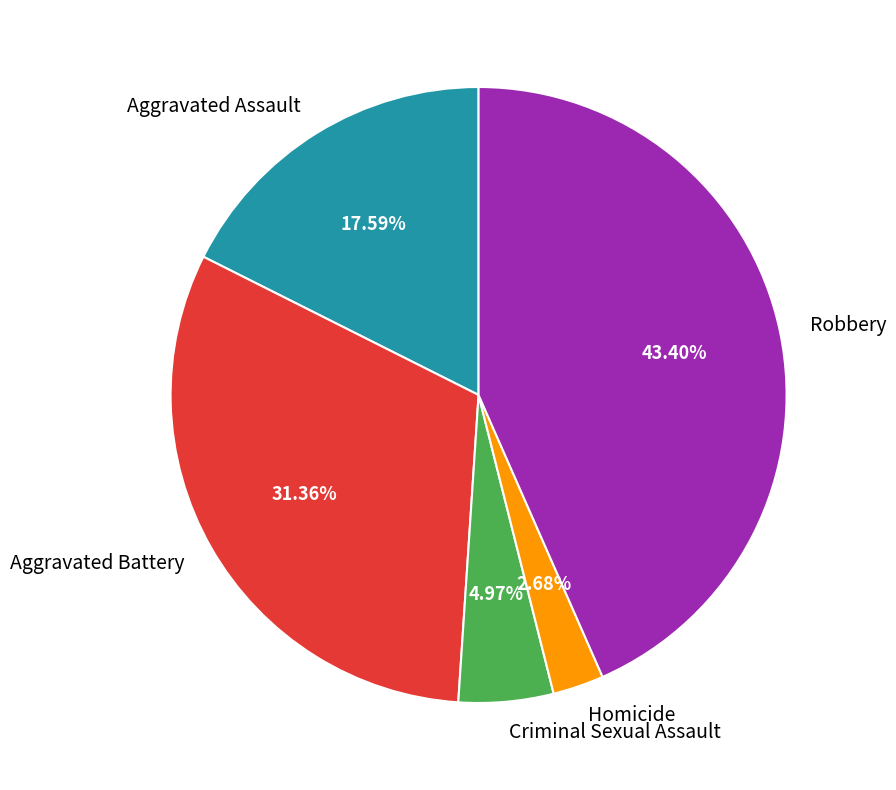

What is the largest slice in the pie chart?

Robbery